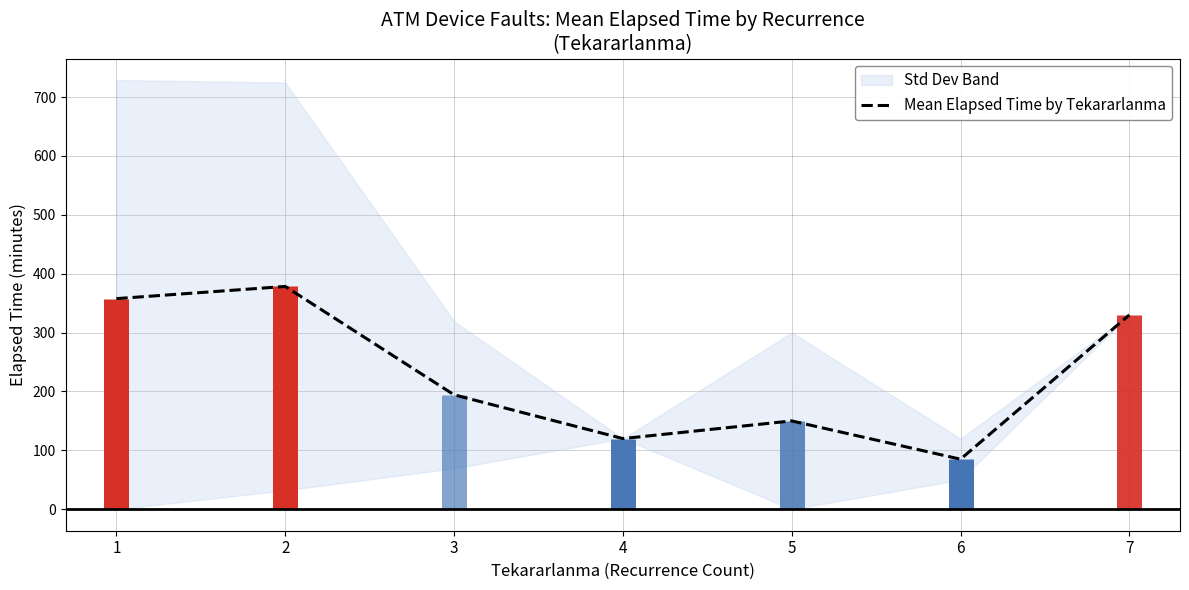

How many points are higher than both their immediate neighbors (excluding endpoints)?

2